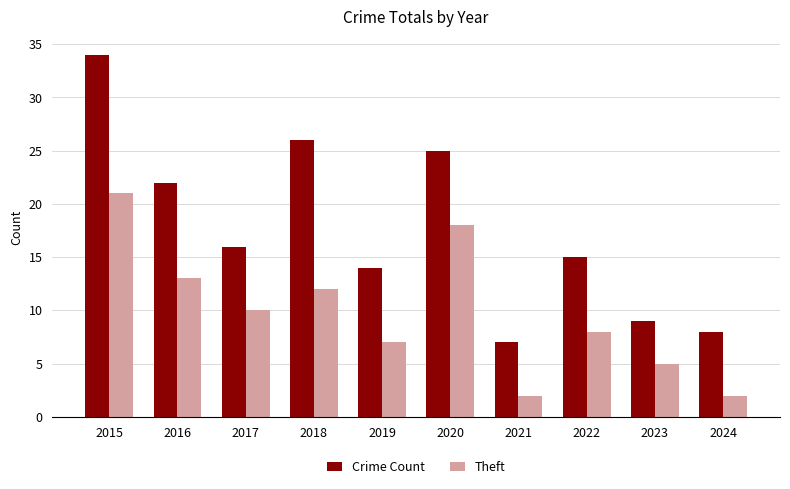

The value of Theft at 2021 is 2. True or false?

True